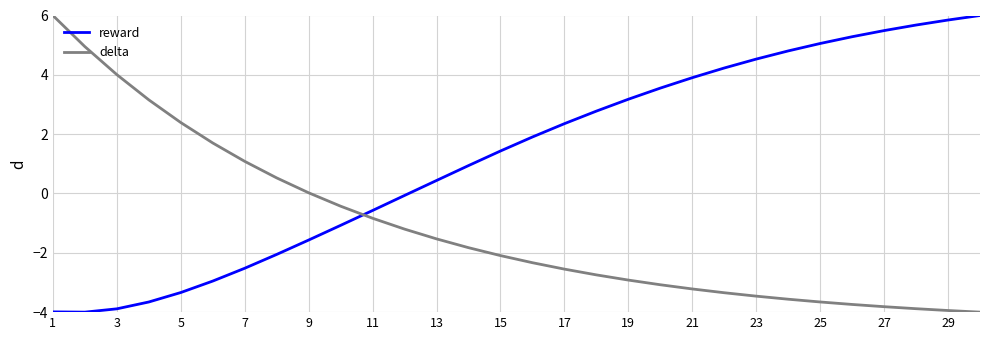

Which series has the largest total across all categories?

reward